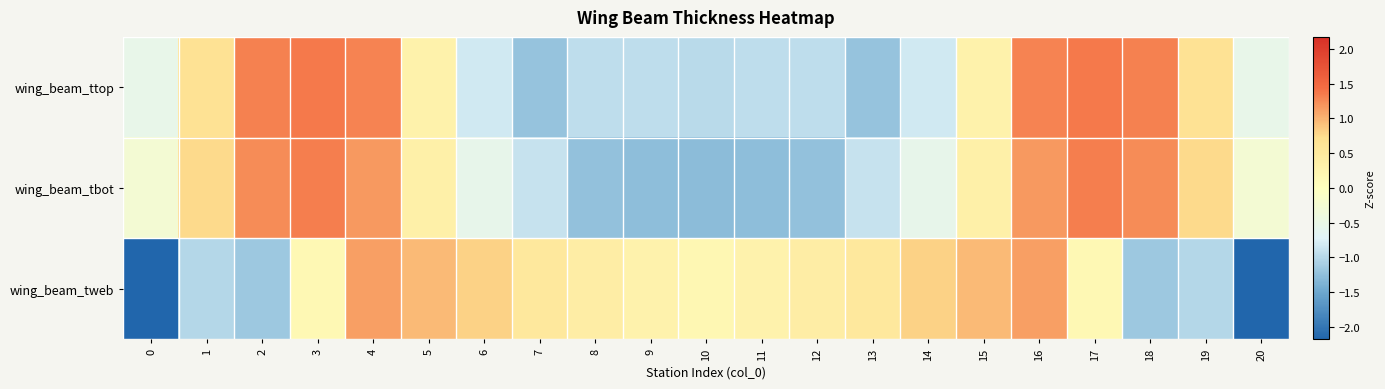

Rank the series by their maximum value, from lowest to highest.

wing_beam_tweb, wing_beam_tbot, wing_beam_ttop